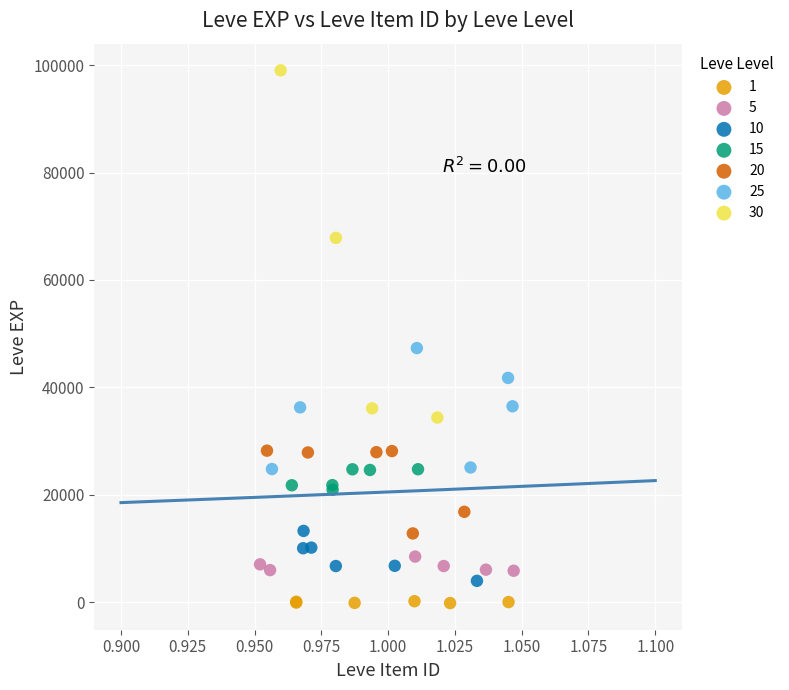

Which series has the widest spread of Y values?

30